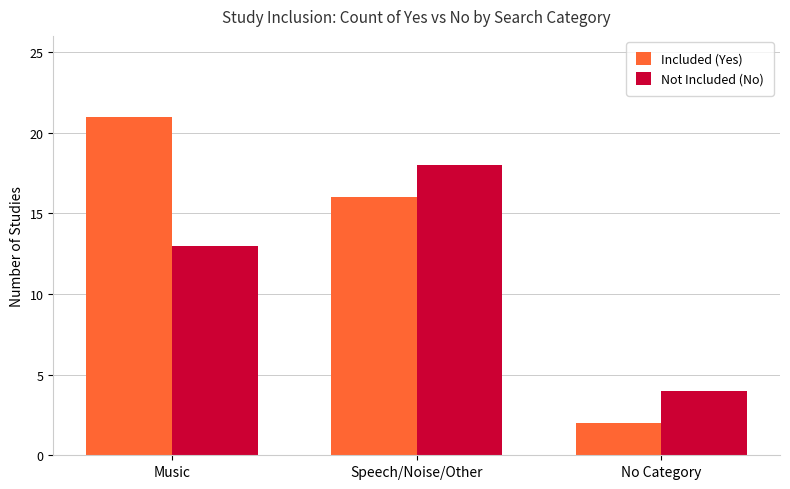

Which series has the largest total across all categories?

Included (Yes)